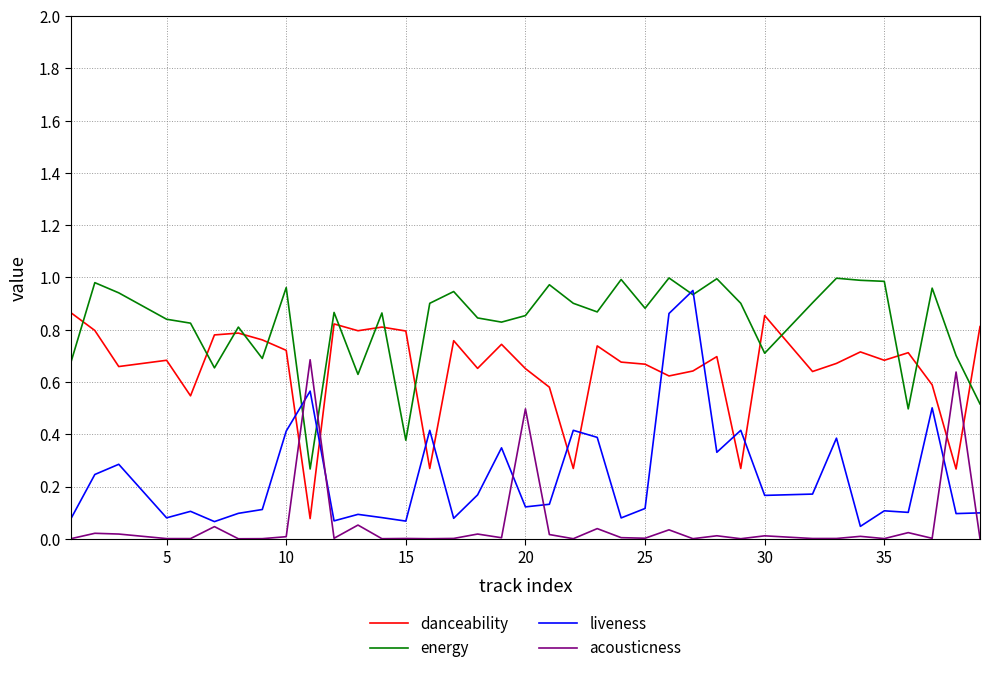

Which series has the largest range (max minus min)?

liveness